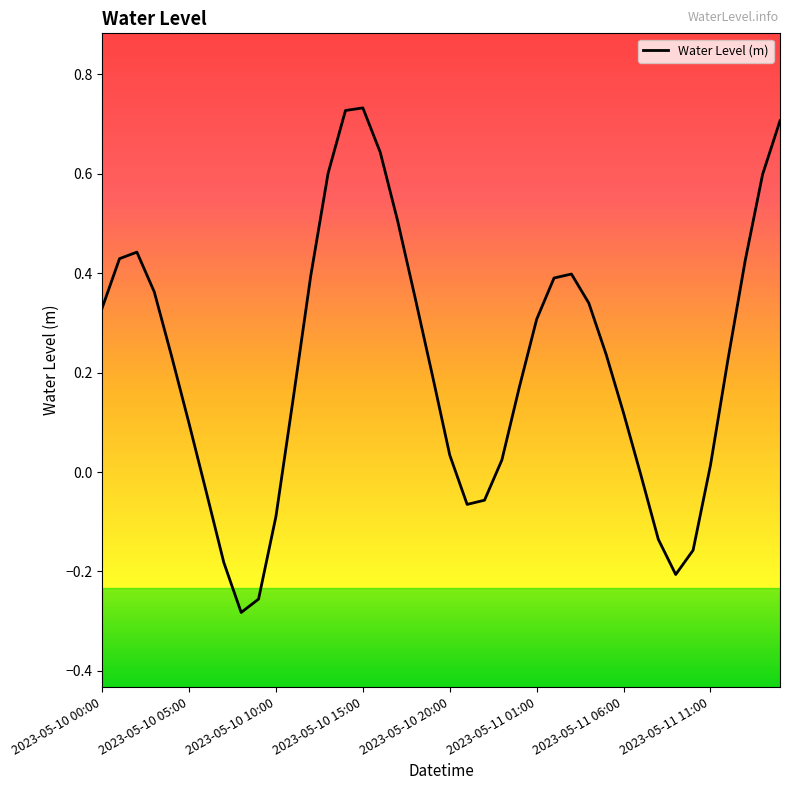

True or false: there are more than 2 points higher than both neighbors.

True